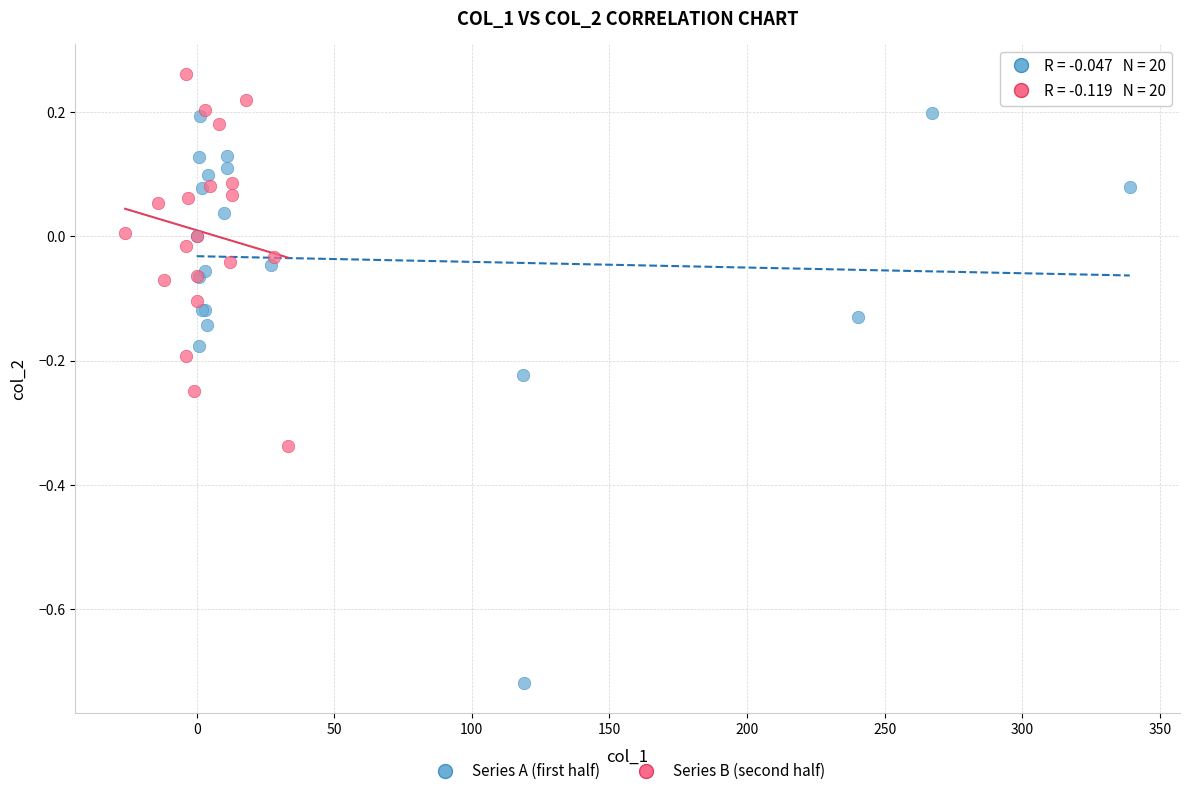

Which series contains the lowest Y value?

Series A (first half)